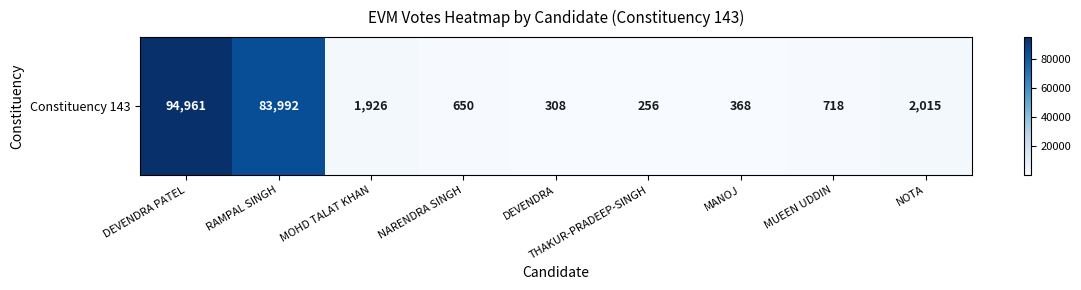

Reading left to right, what are all the values shown in this chart?

94961	83992	1926	650	308	256	368	718	2015